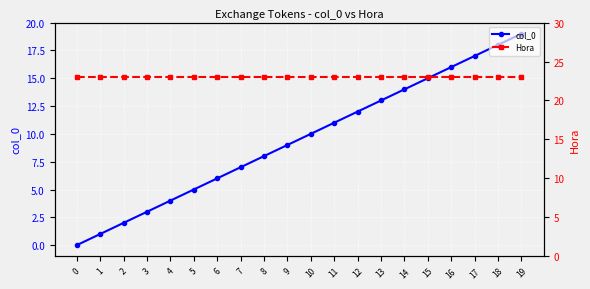

What is the value of the Hora point at the 3rd from the left?

23